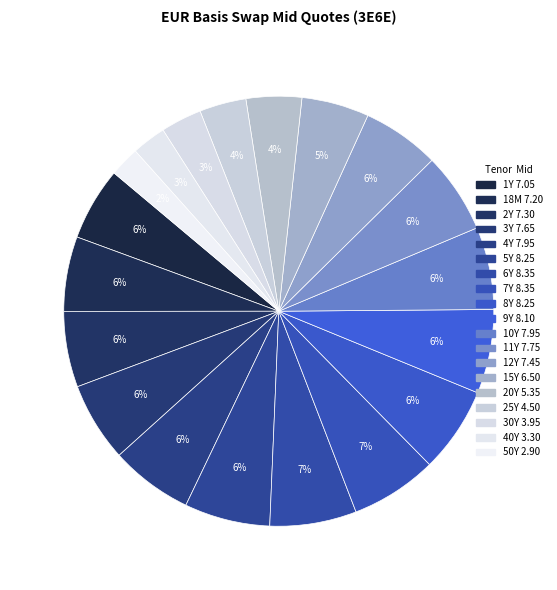

Which slice is the largest?

6Y